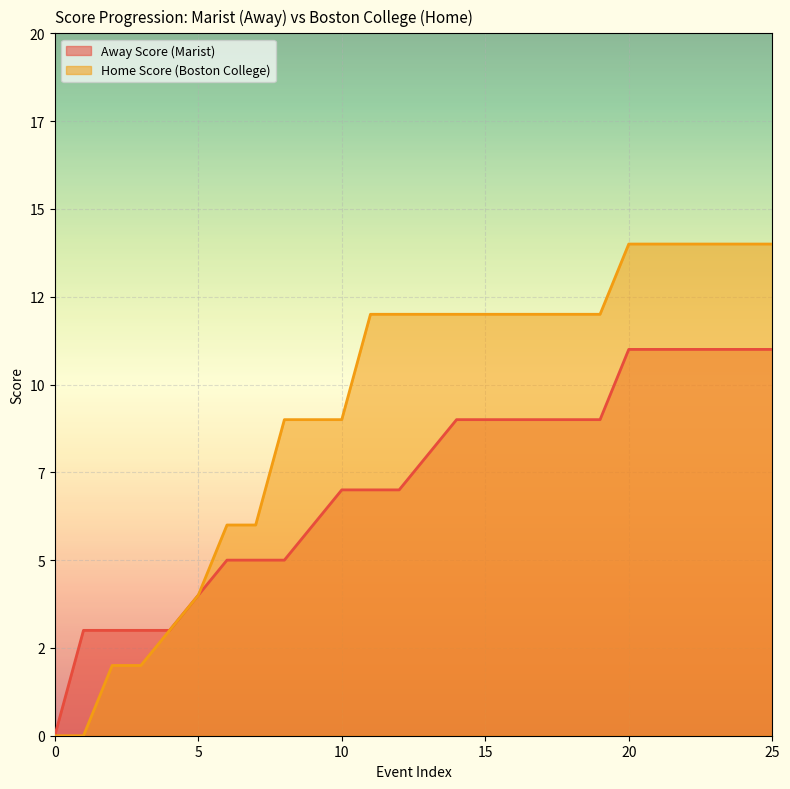

How many series are shown in this chart?

2